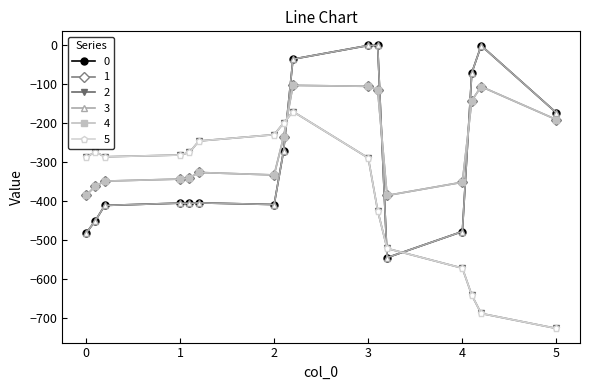

What is the minimum value shown in the chart?

-725.8